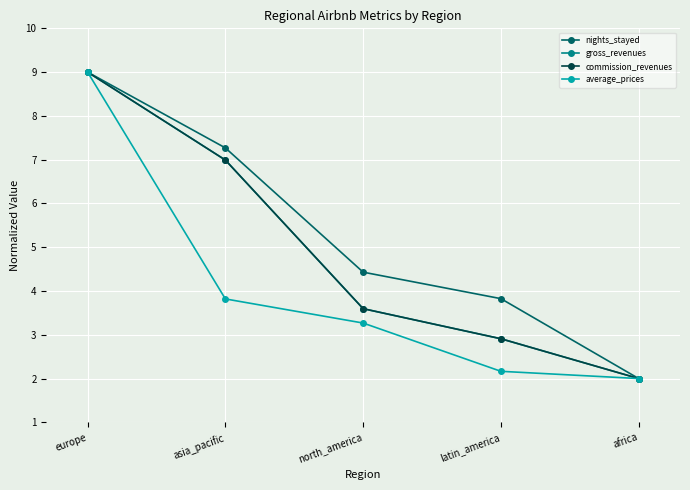

Is this an area chart (filled region under the line)?

No